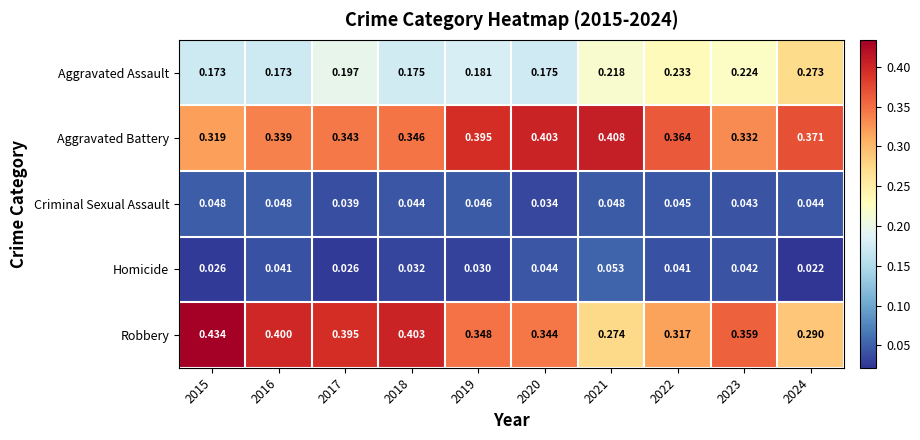

Which series has the largest total across all categories?

Aggravated Battery